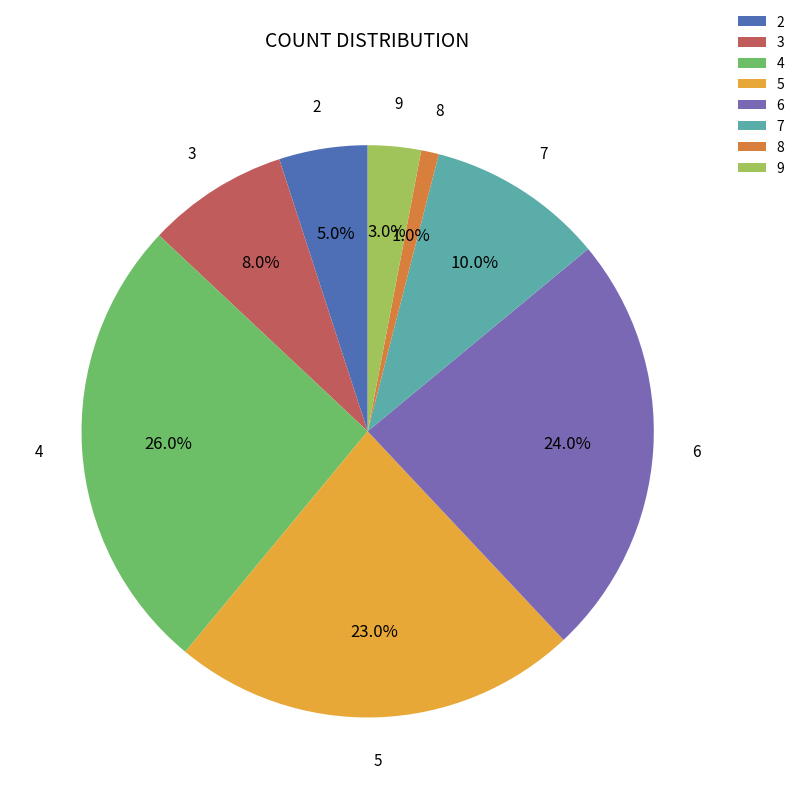

Is it true that 7 is 4% of the pie?

False